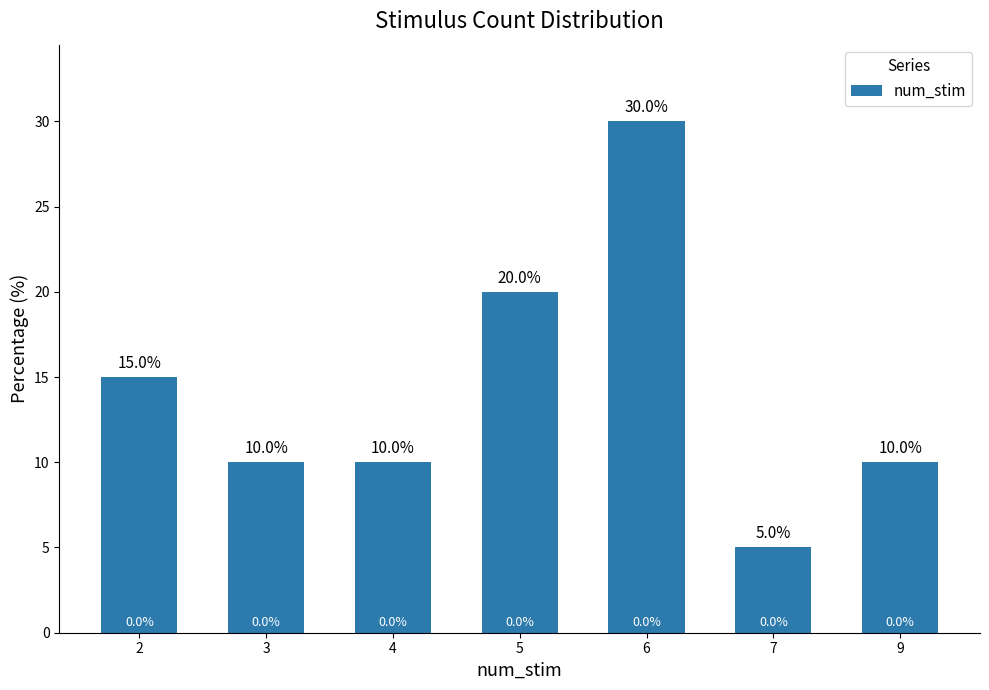

How many values are between 10 and 20?

5